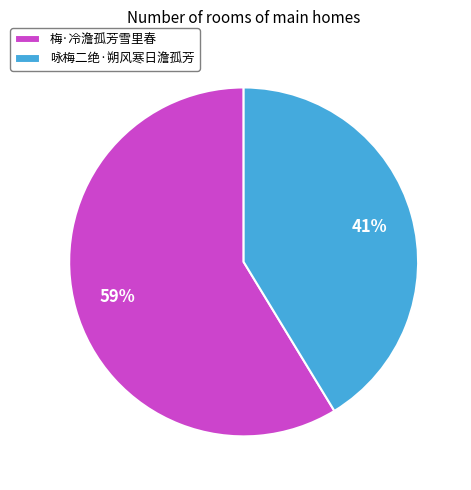

Does 咏梅二绝·朔风寒日澹孤芳 represent more than half of the total?

No